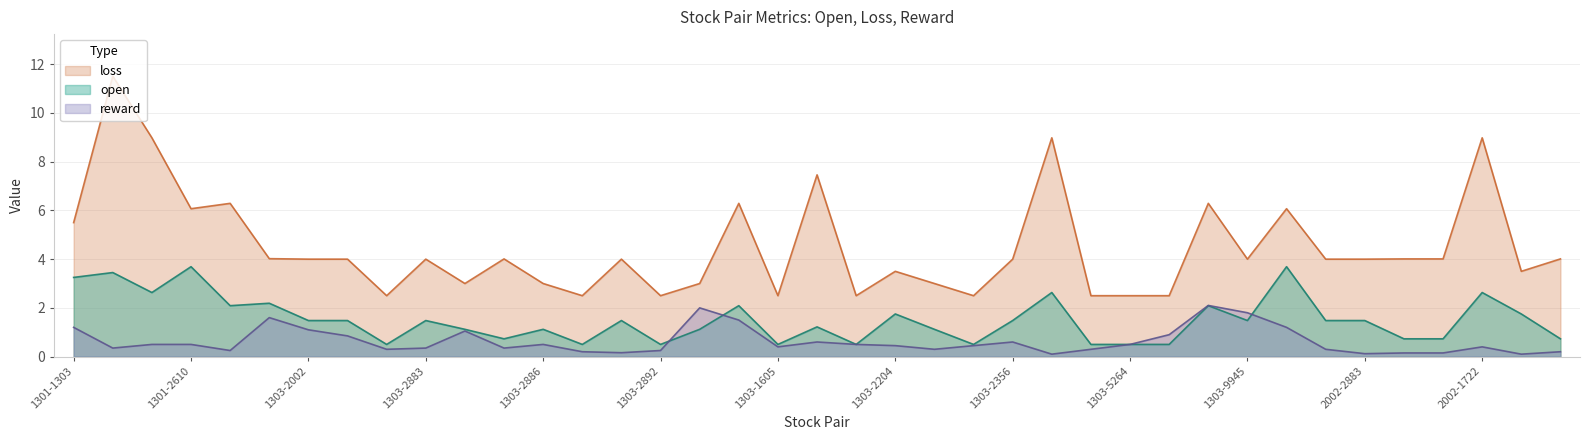

At how many categories does at least one series exceed 7?

5